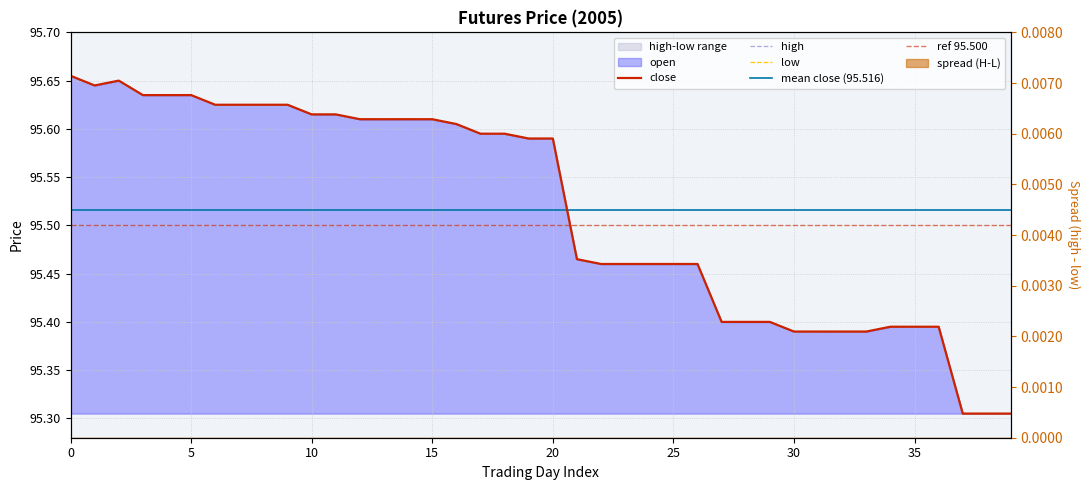

Where is low nearest to the value 95?

37